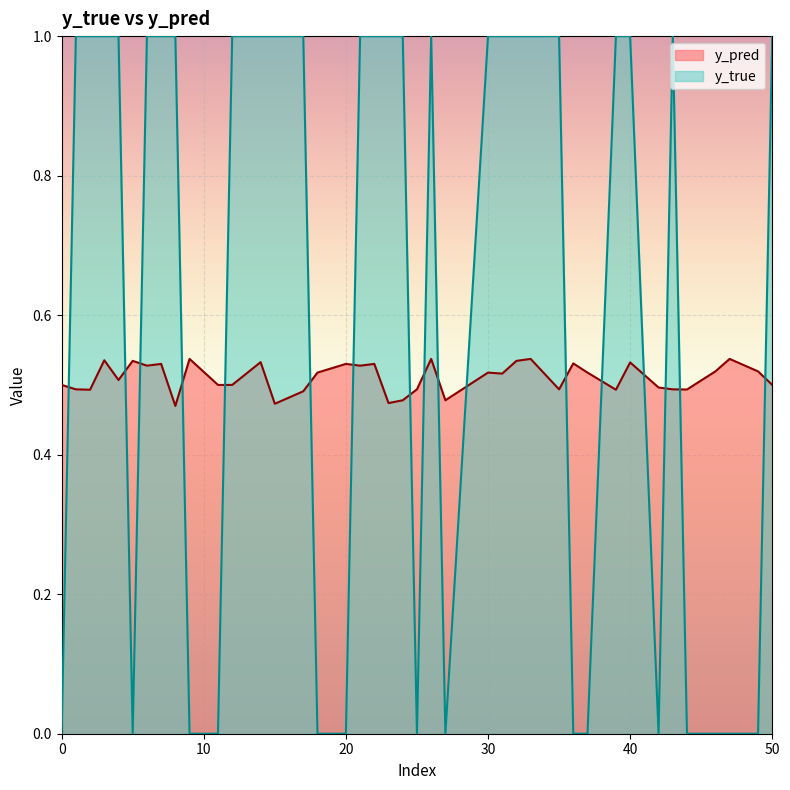

True or false: y_true and y_pred intersect in this chart.

True